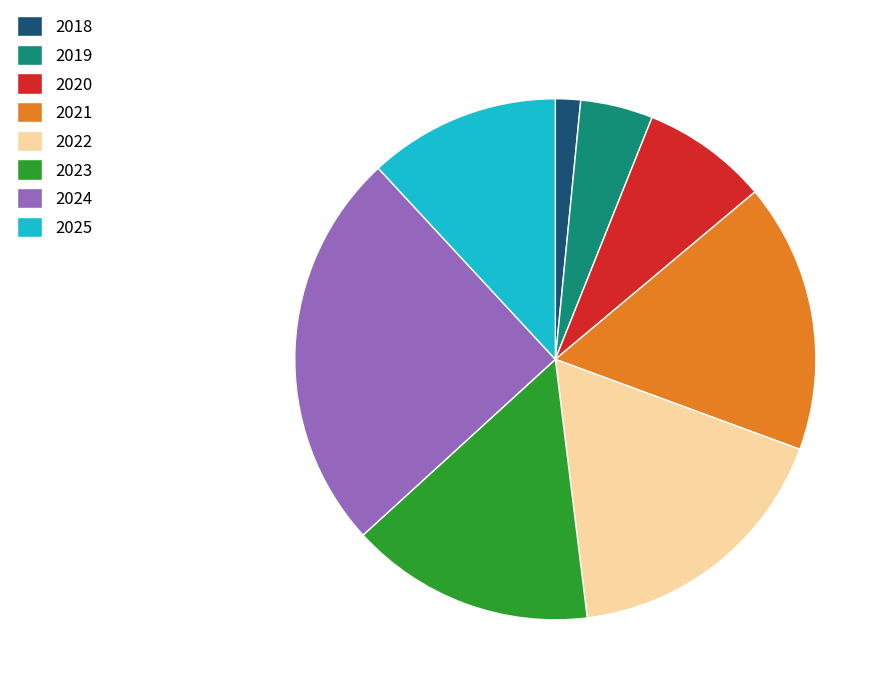

How many segments does this pie chart have?

8